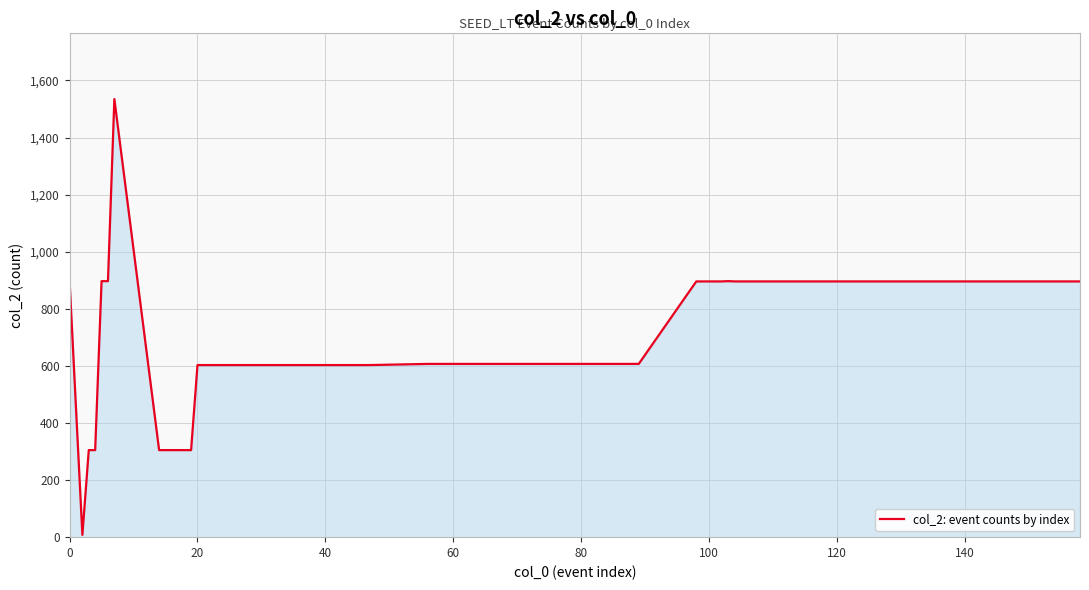

What is the difference between the maximum and minimum values?

1527